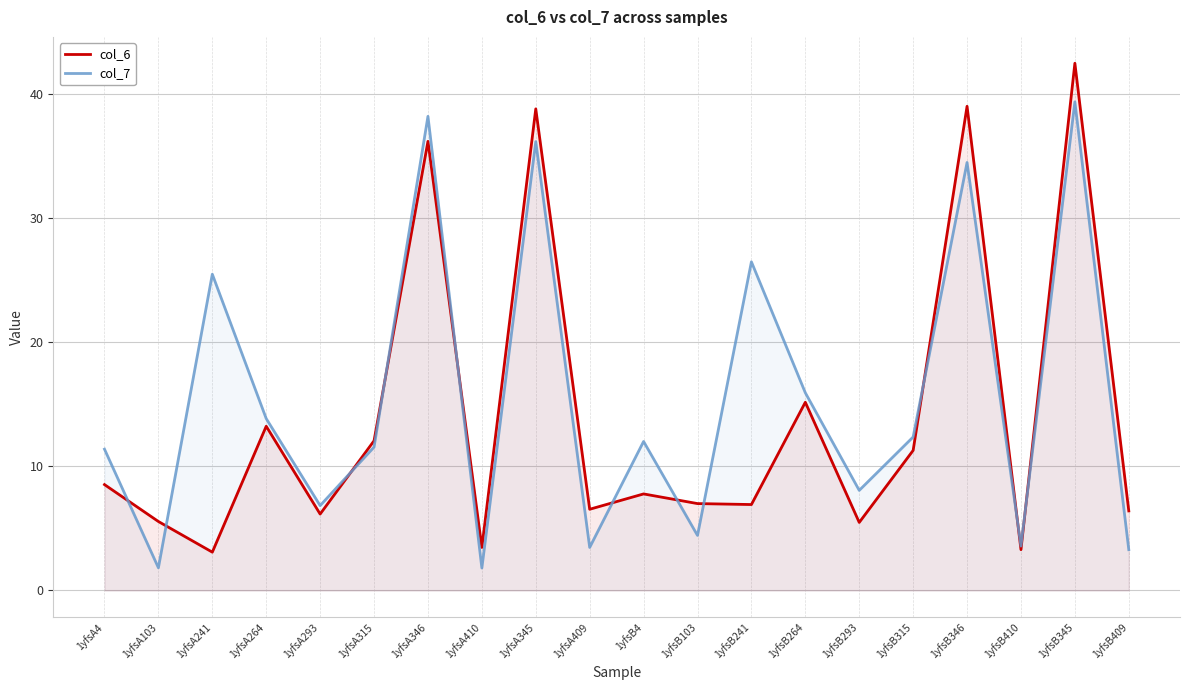

What is the value of the col_6 point at the 14th from the left?

15.2